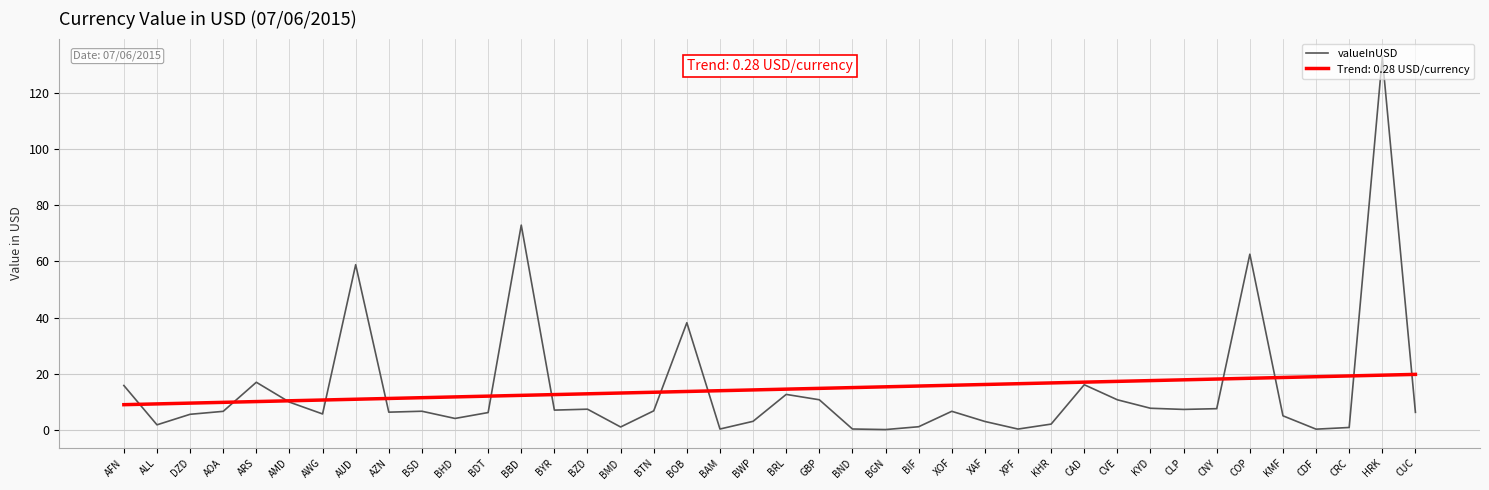

Where is valueInUSD nearest to the value 66?

COP